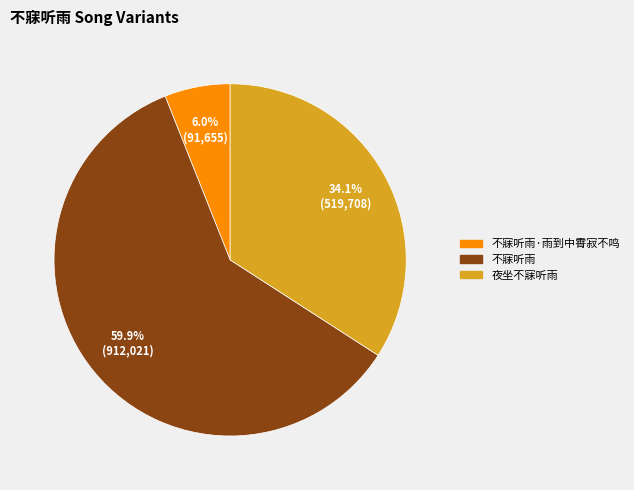

What is the ratio of the value at 不寐听雨 to the value at 夜坐不寐听雨?

1.8